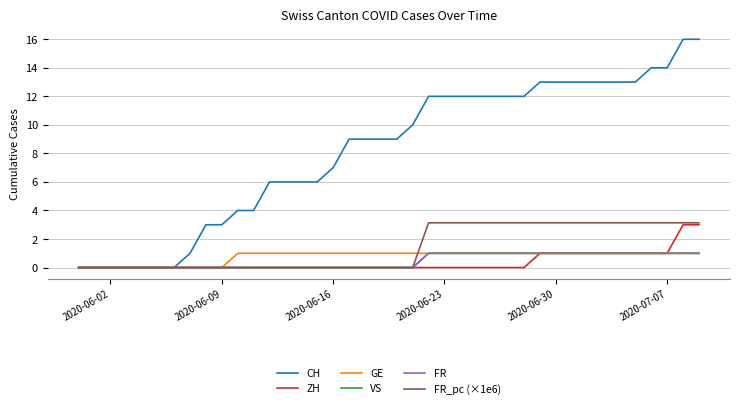

Is this an area chart (filled region under the line)?

No